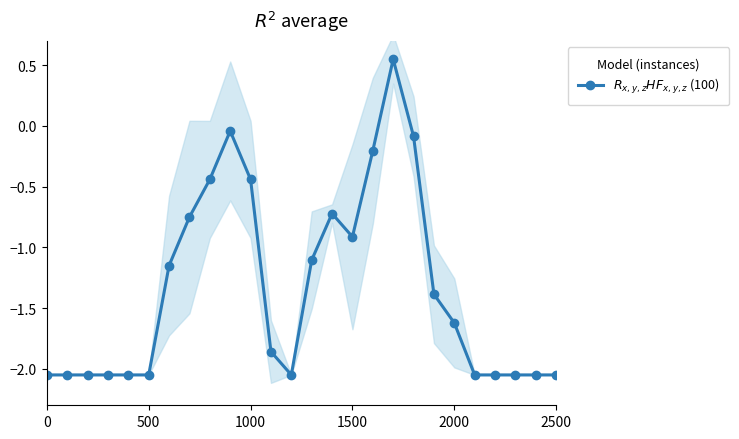

How many values are below zero?

25